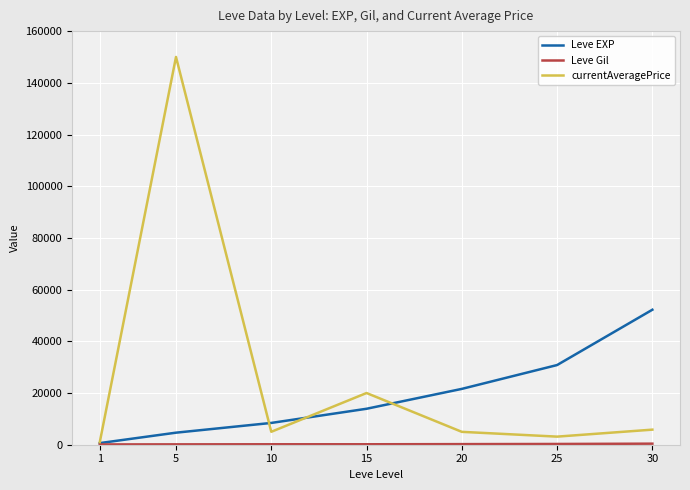

List the labels in order of Leve EXP value, largest first.

30, 25, 20, 15, 10, 5, 1